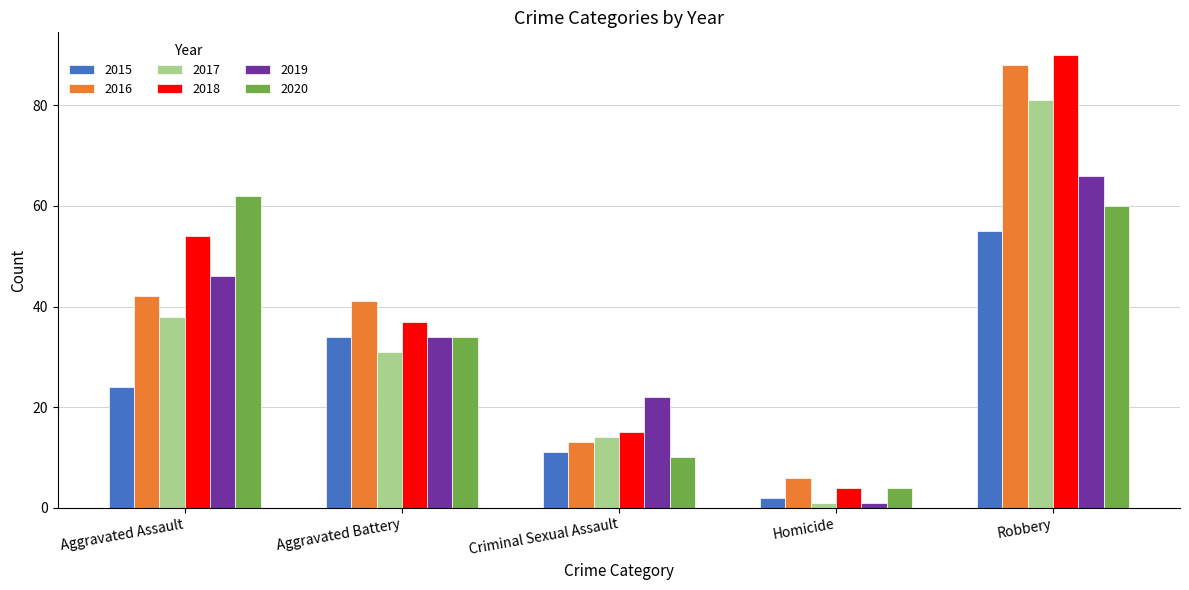

Which category has the lowest value in the 2020 series?

Homicide